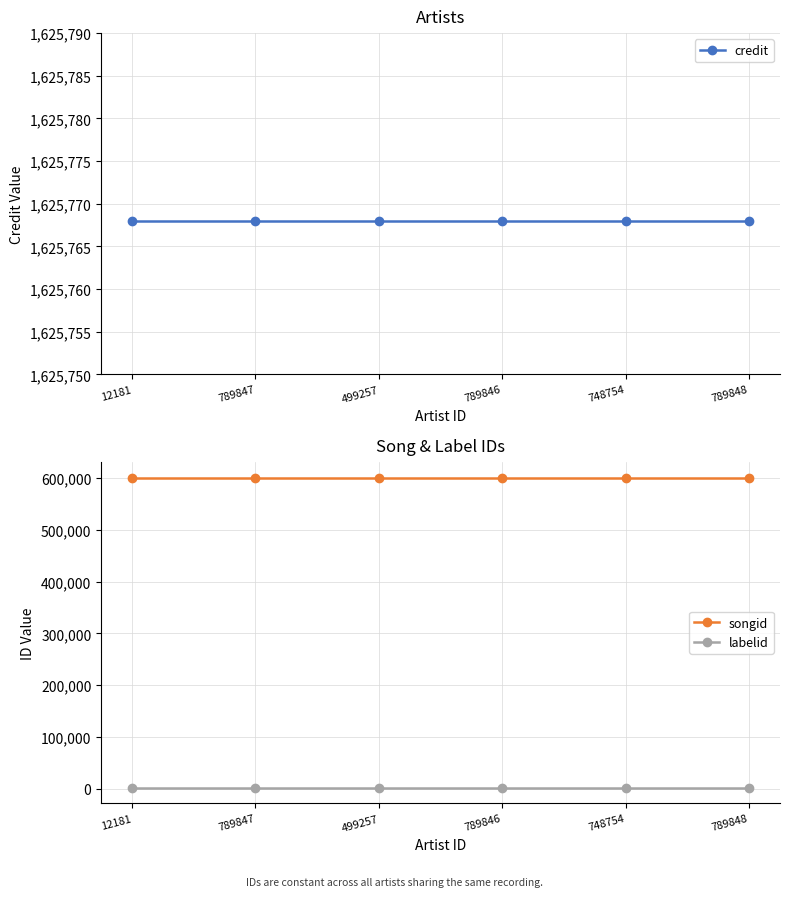

Reading left to right, extract all data points from this chart.

credit: 12181=1625768	789847=1625768	499257=1625768	789846=1625768	748754=1625768	789848=1625768
songid: 12181=600641	789847=600641	499257=600641	789846=600641	748754=600641	789848=600641
labelid: 12181=1802	789847=1802	499257=1802	789846=1802	748754=1802	789848=1802